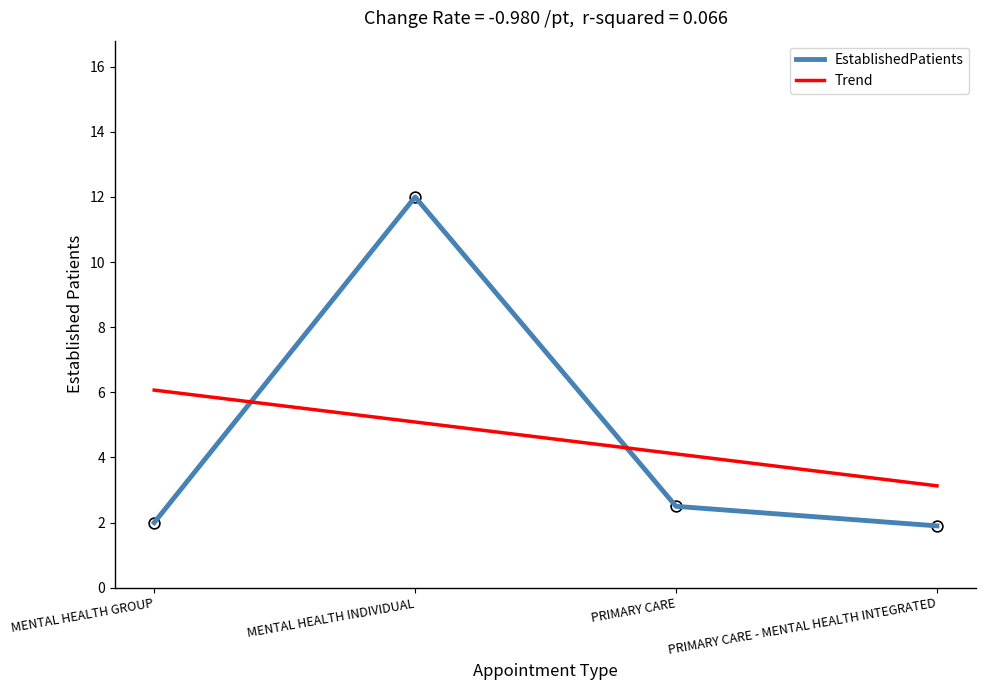

What is the ratio of the value at PRIMARY CARE - MENTAL HEALTH INTEGRATED to the value at PRIMARY CARE?

0.8